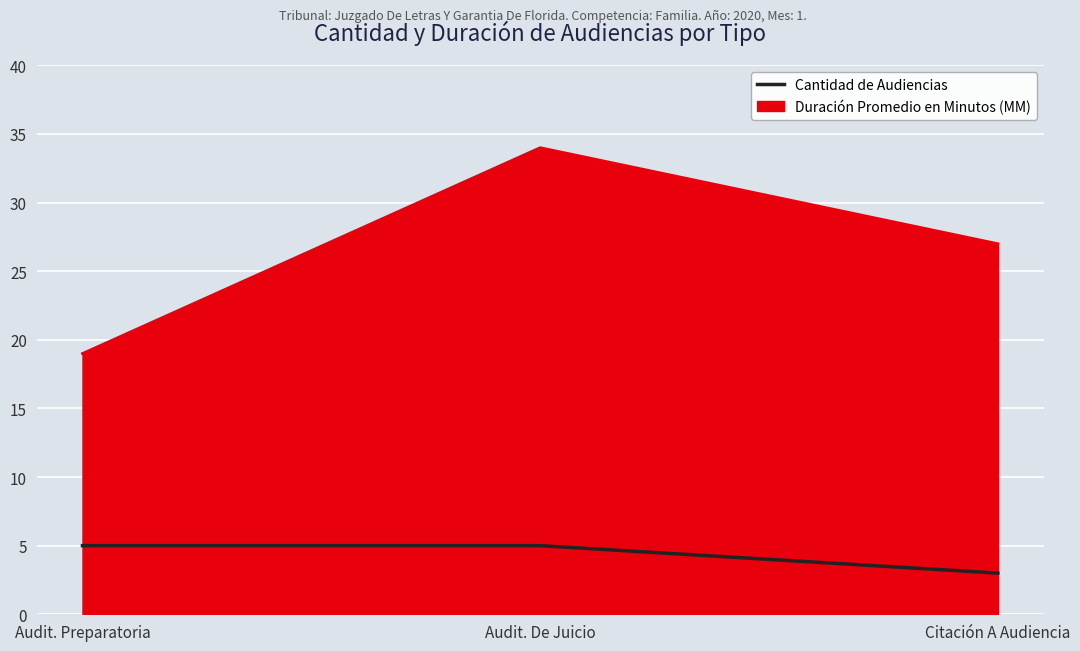

At which category does the chart reach its minimum across all series?

Citación A Audiencia